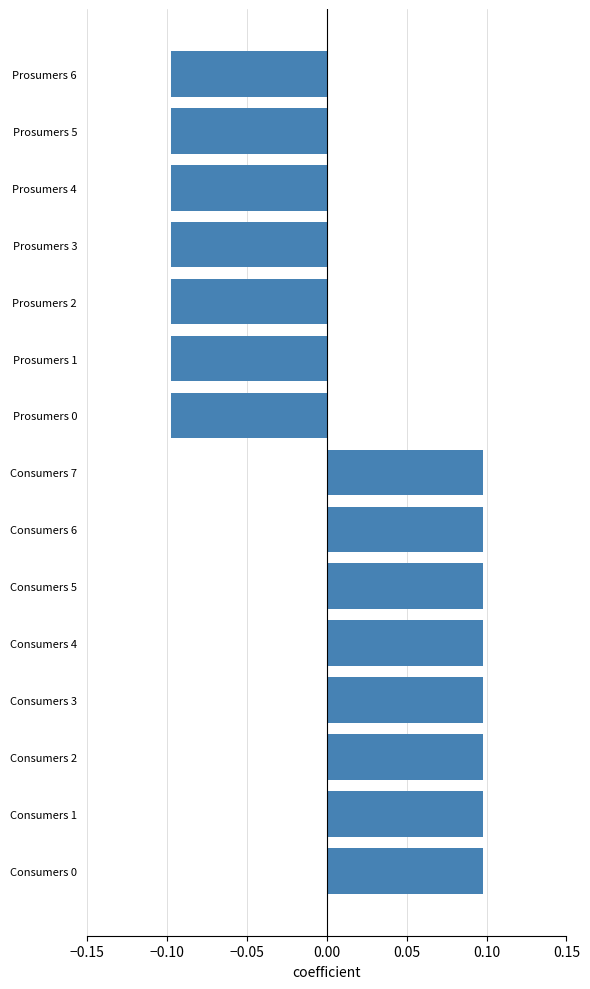

Between Prosumers 6 and Consumers 1, which is larger?

Consumers 1